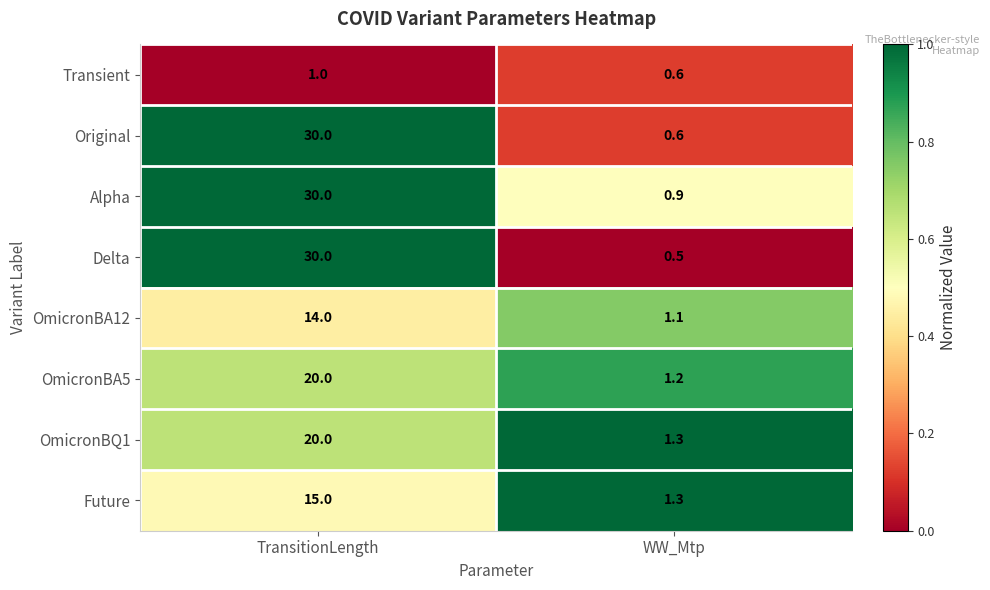

What is the difference between the maximum and minimum values in the Transient series?

0.4